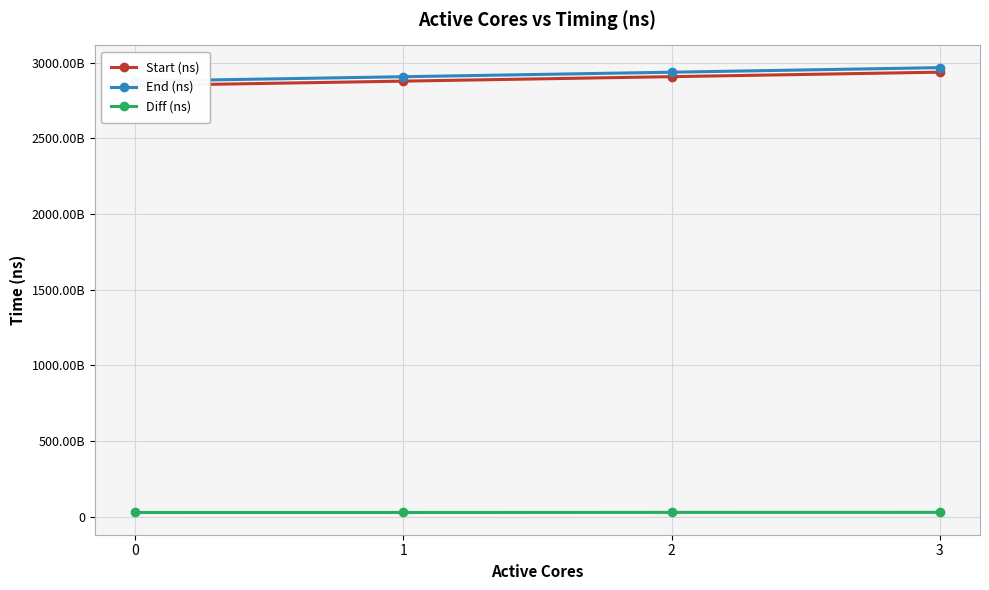

True or false: End (ns) has more than 1 points higher than both neighbors.

False